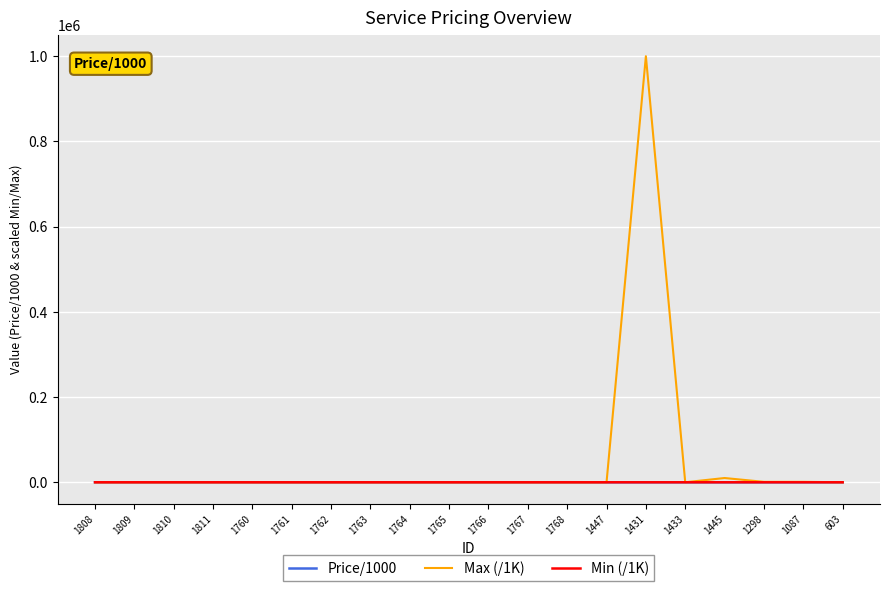

What is the maximum value shown in the chart?

1000000.0